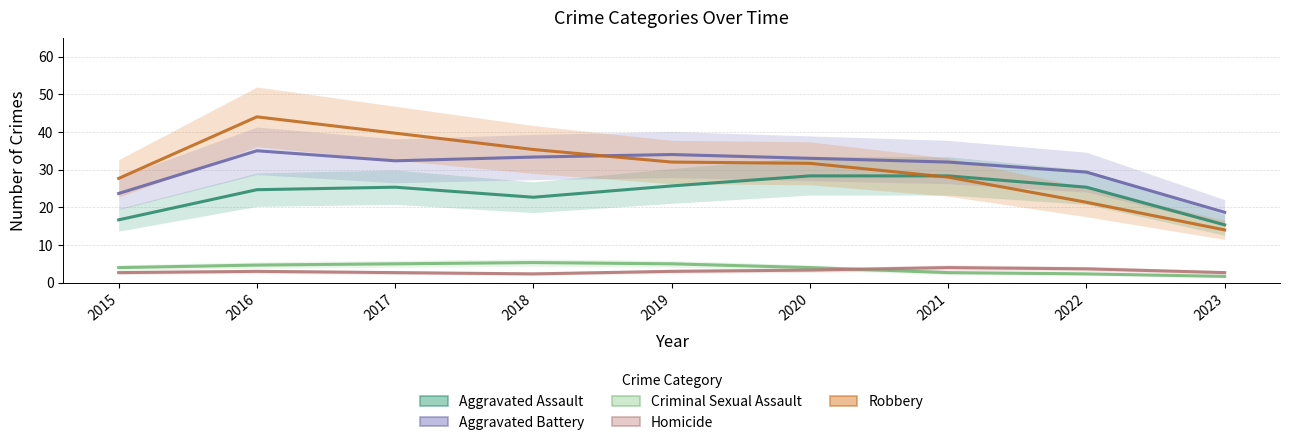

Reading right to left, what are all the values shown in this chart?

Aggravated Assault: 15.3	25.3	28.3	28.3	25.7	22.7	25.3	24.7	16.7
Aggravated Battery: 18.7	29.3	32.0	33.0	34.0	33.3	32.3	35.0	23.7
Criminal Sexual Assault: 1.7	2.3	2.7	4.0	5.0	5.3	5.0	4.7	4.0
Homicide: 2.7	3.7	4.0	3.3	3.0	2.3	2.7	3.0	2.7
Robbery: 14.0	21.3	28.0	31.7	32.0	35.3	39.7	44.0	27.7